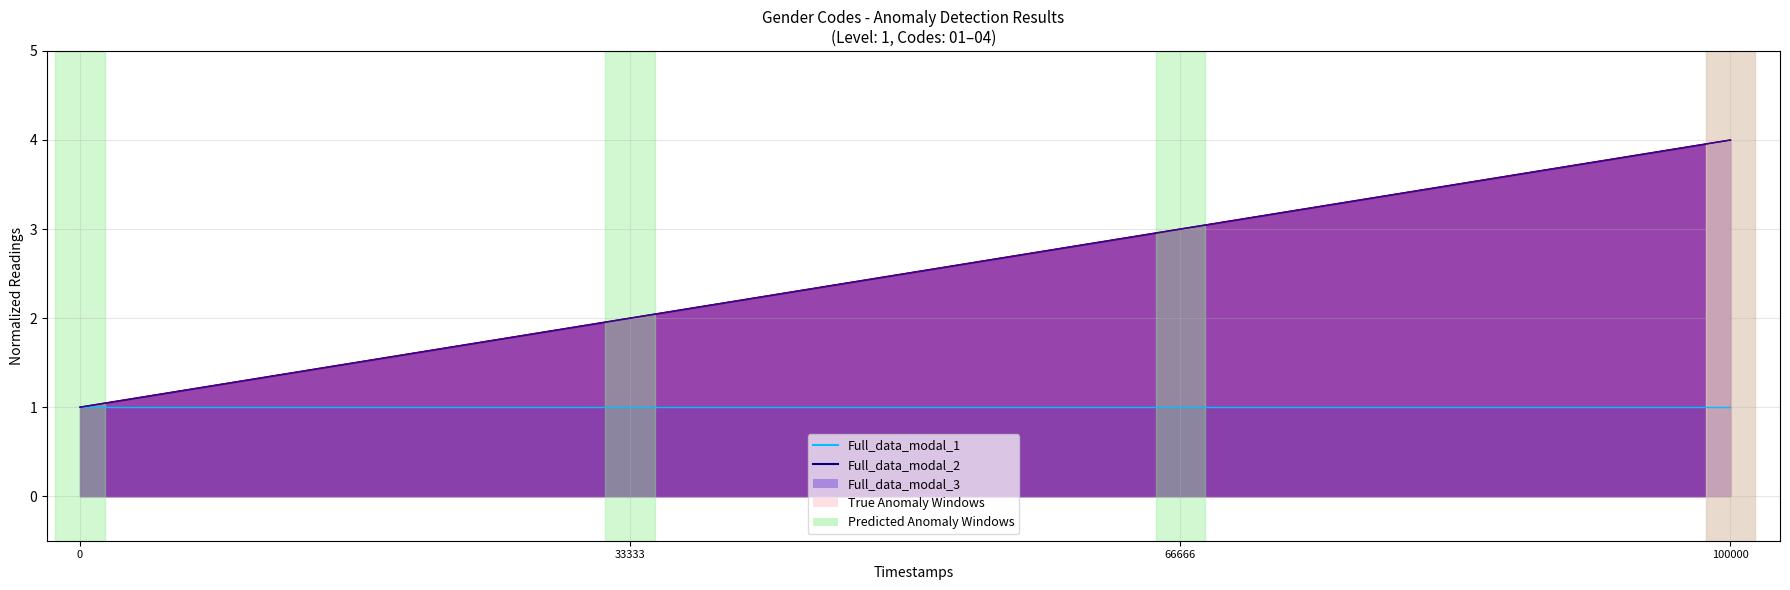

Between 0 and 66666, which is larger?

66666